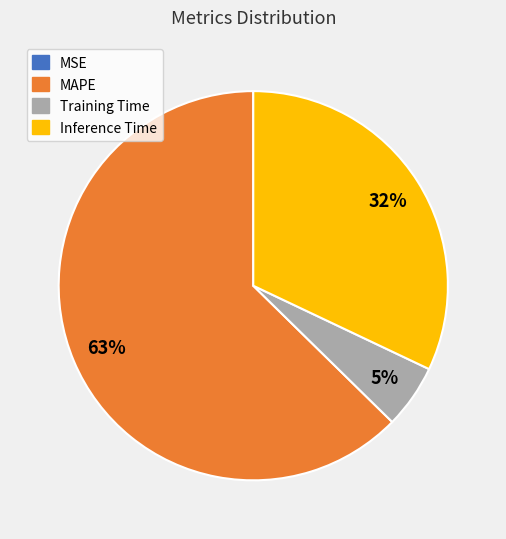

To the nearest percent, what portion does Inference Time represent?

32%